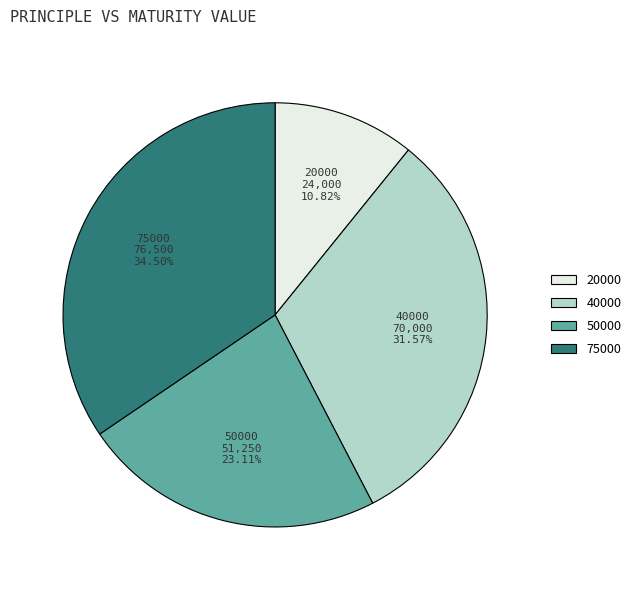

Is there a majority slice in this chart?

No